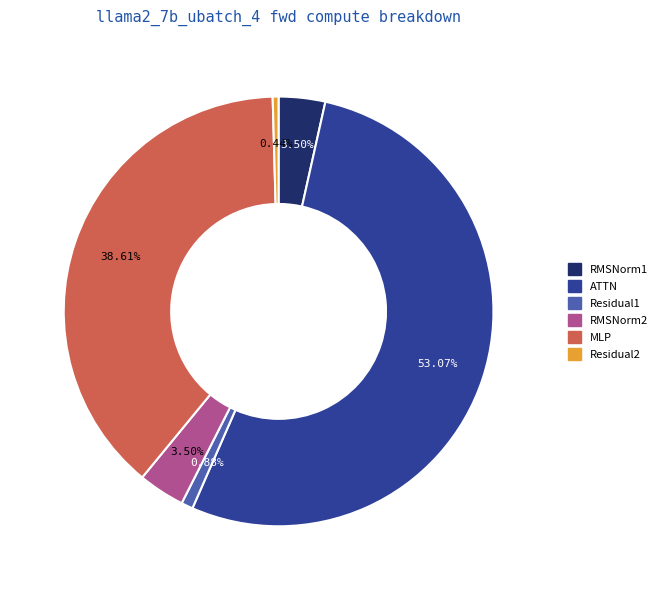

Which slice is the largest?

ATTN